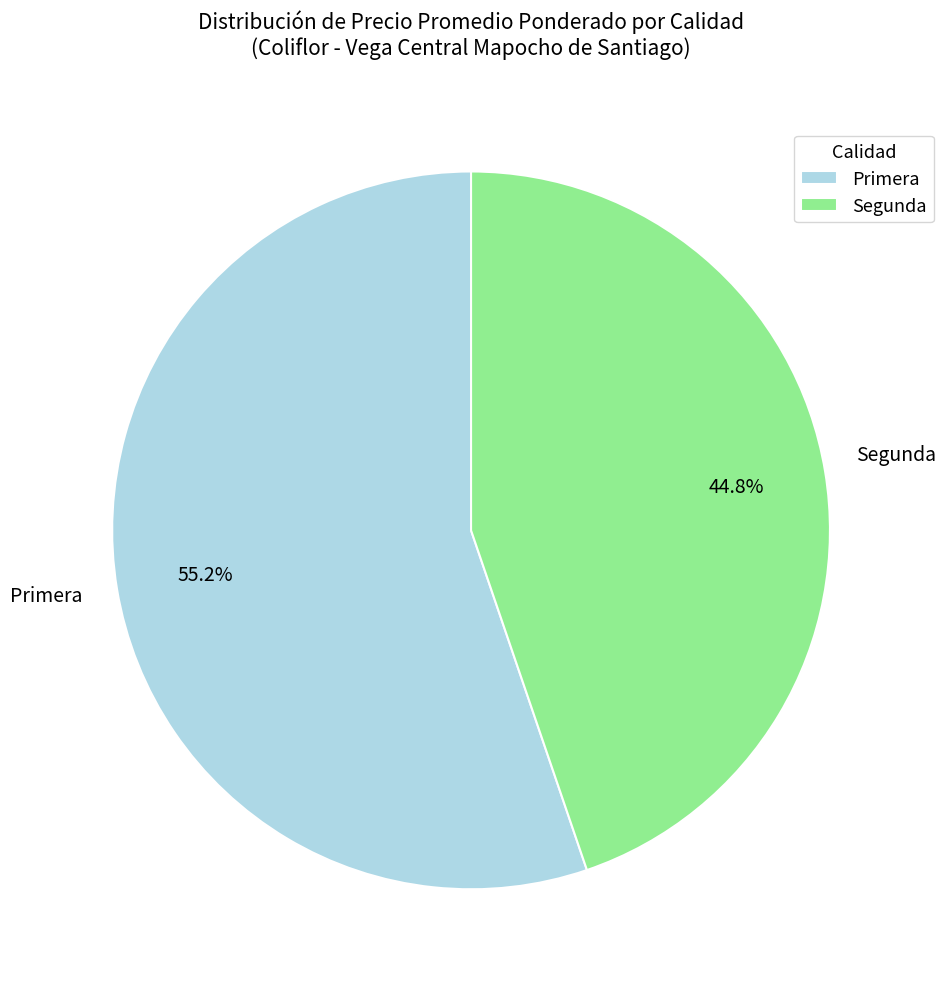

How many segments does this pie chart have?

2